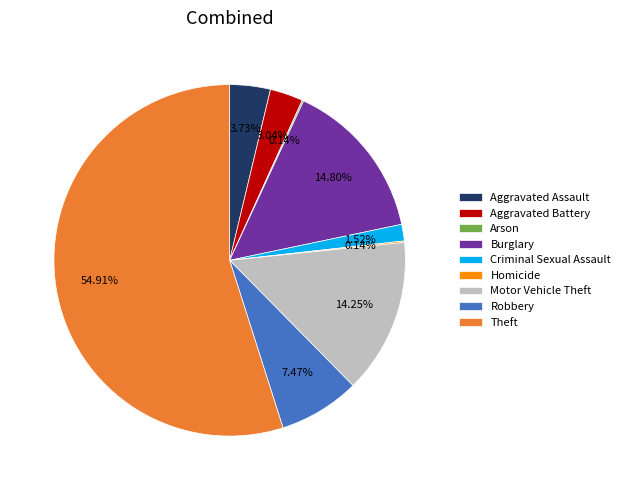

To the nearest percent, what percentage of the pie is Burglary?

15%